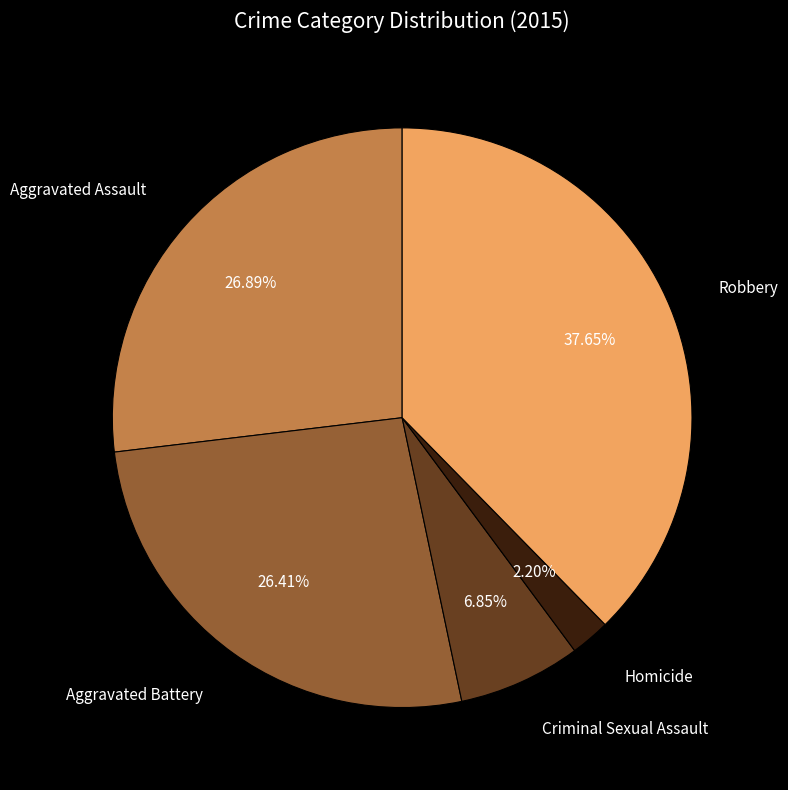

Does any single category account for the majority?

No